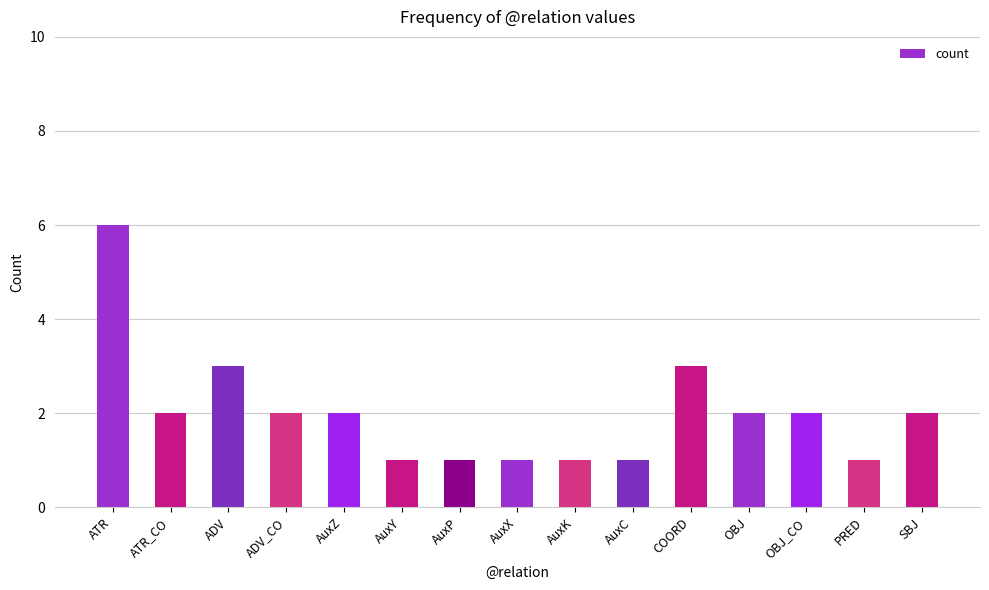

What is the label of the 3rd bar from the right?

OBJ_CO